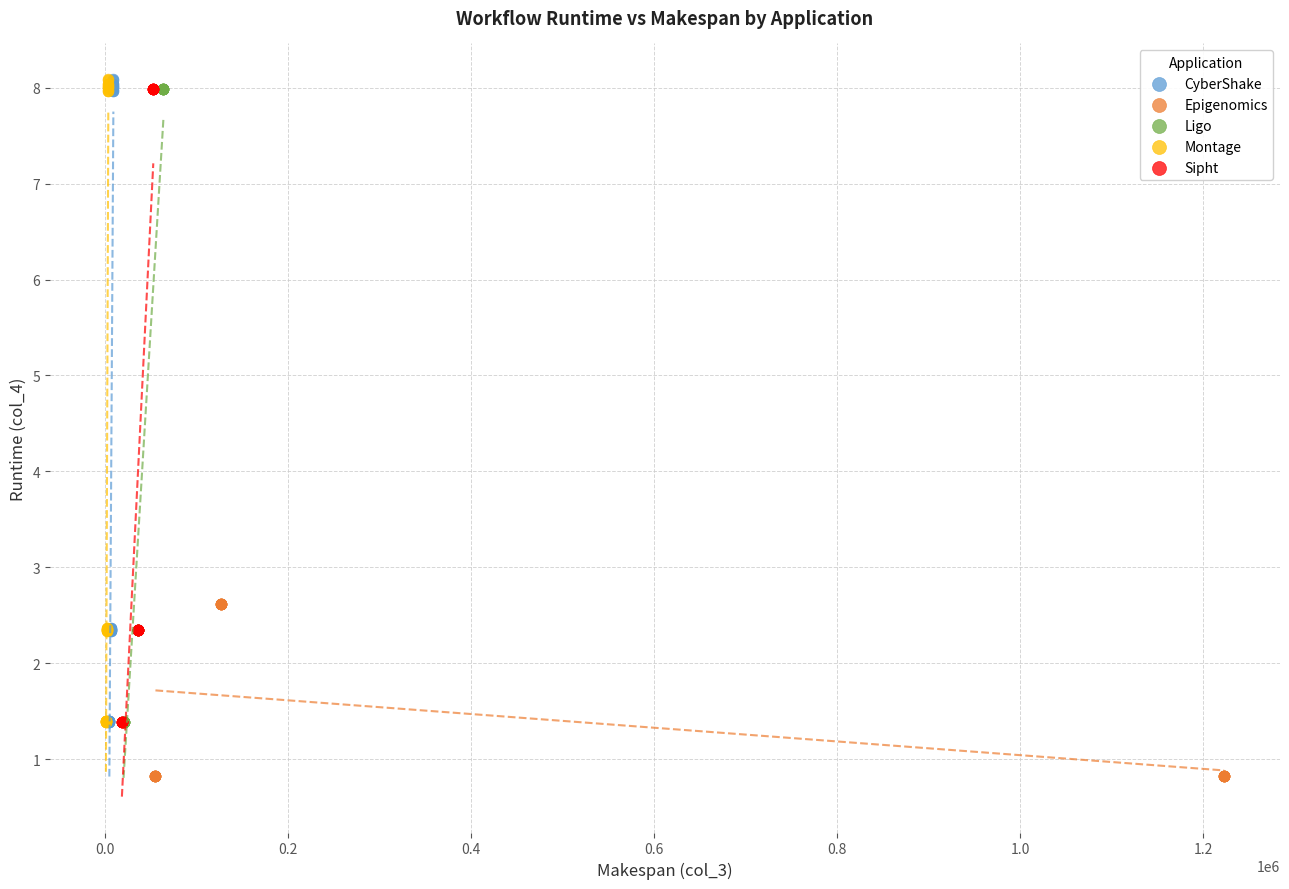

Which series contains the lowest Y value?

Epigenomics